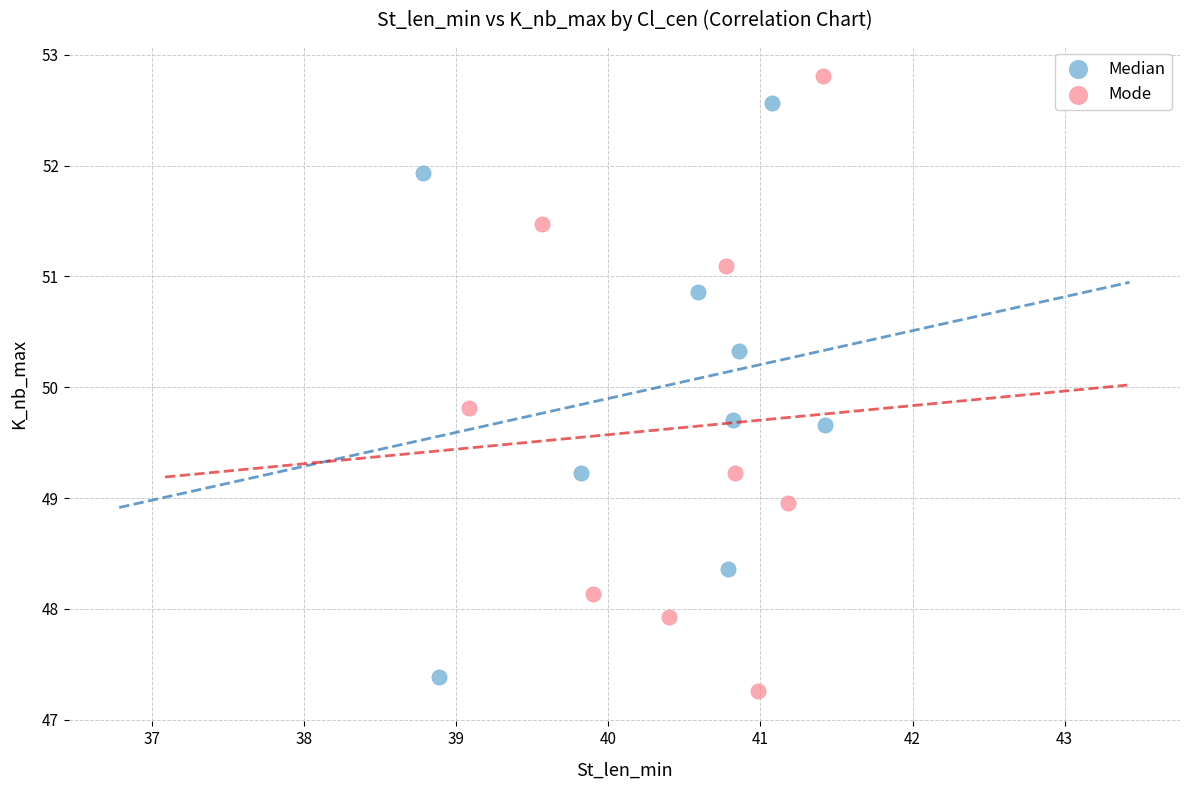

Which series has the widest spread of Y values?

Mode